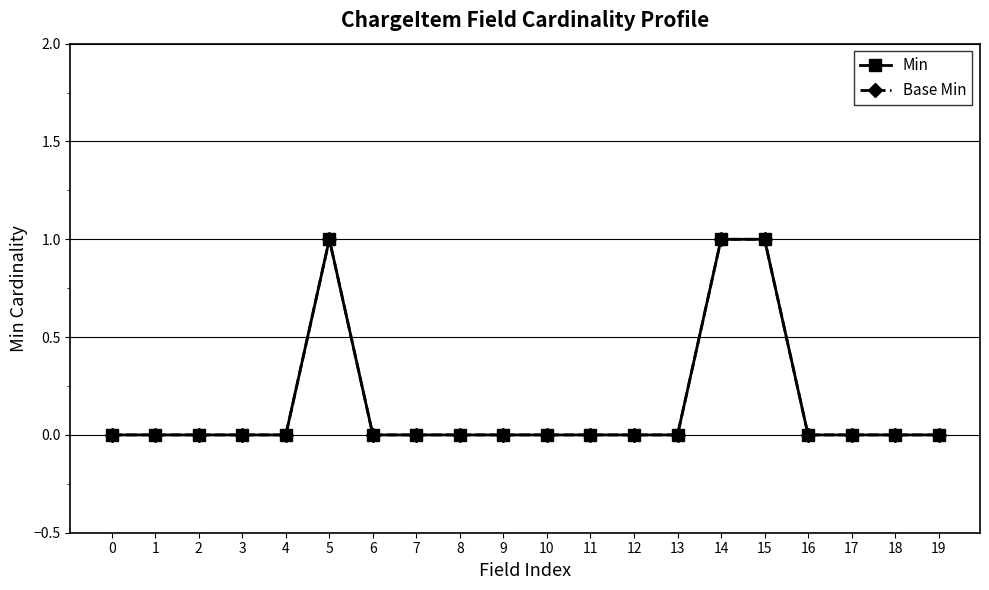

Does the chart have visible grid lines?

Yes